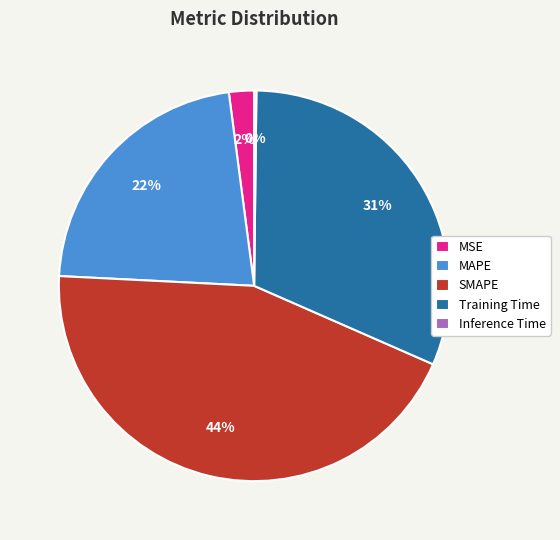

Which category has the biggest portion of the pie?

SMAPE